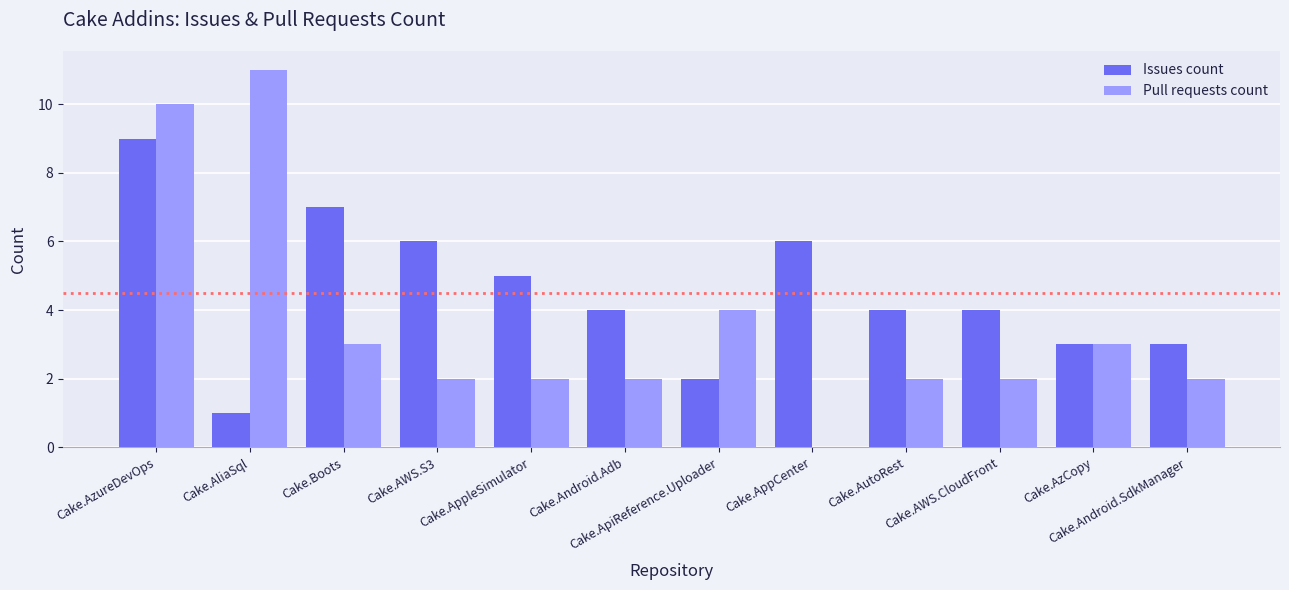

At which category is the sum across all series the highest?

Cake.AzureDevOps